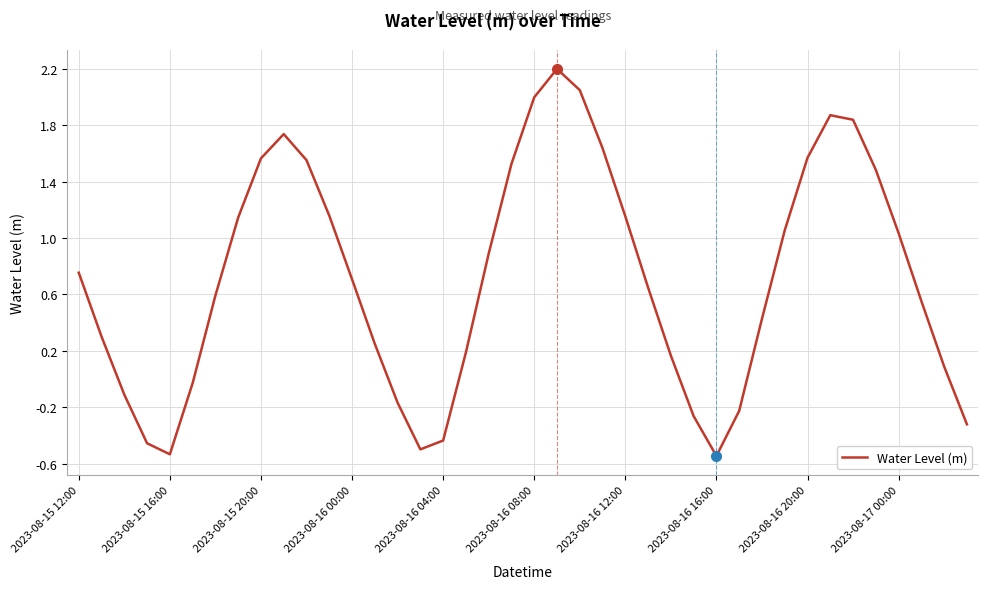

What is the maximum value shown in the chart?

2.2